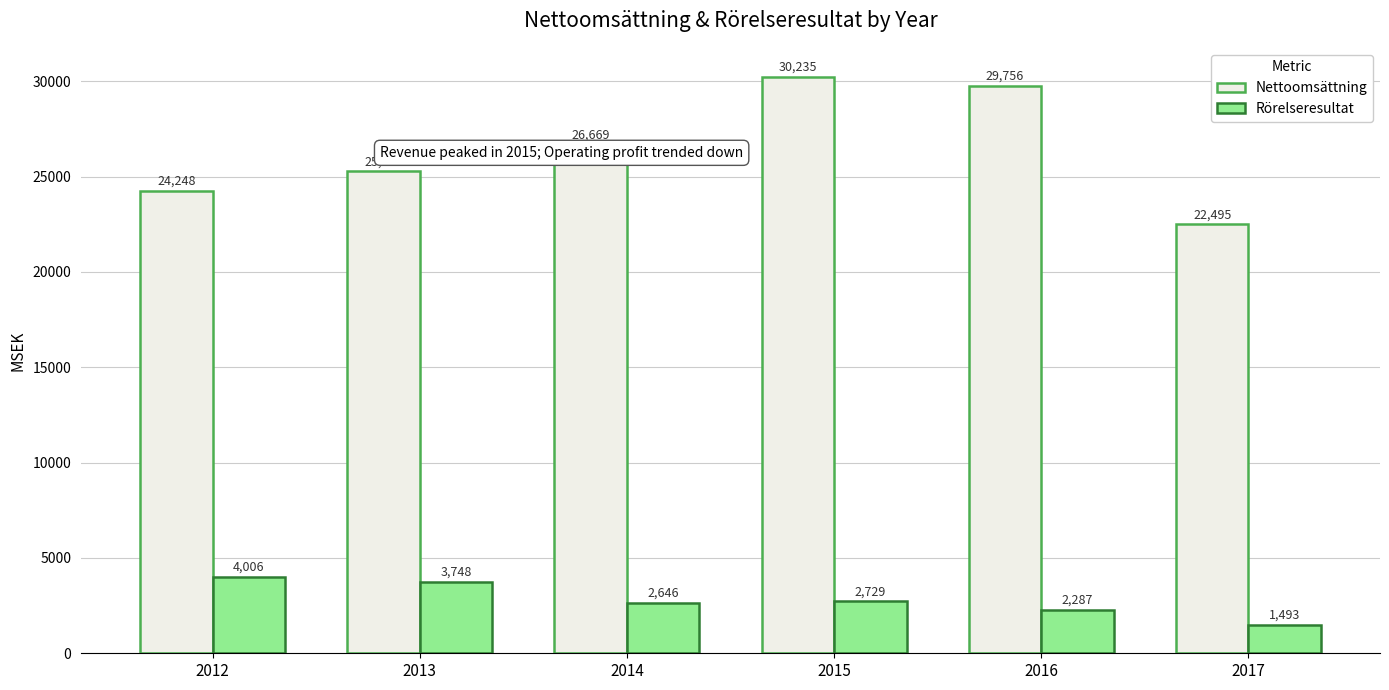

Reading right to left, extract all data points from this chart.

Nettoomsättning: 2017=22495	2016=29756	2015=30235	2014=26669	2013=25287	2012=24248
Rörelseresultat: 2017=1493	2016=2287	2015=2729	2014=2646	2013=3748	2012=4006